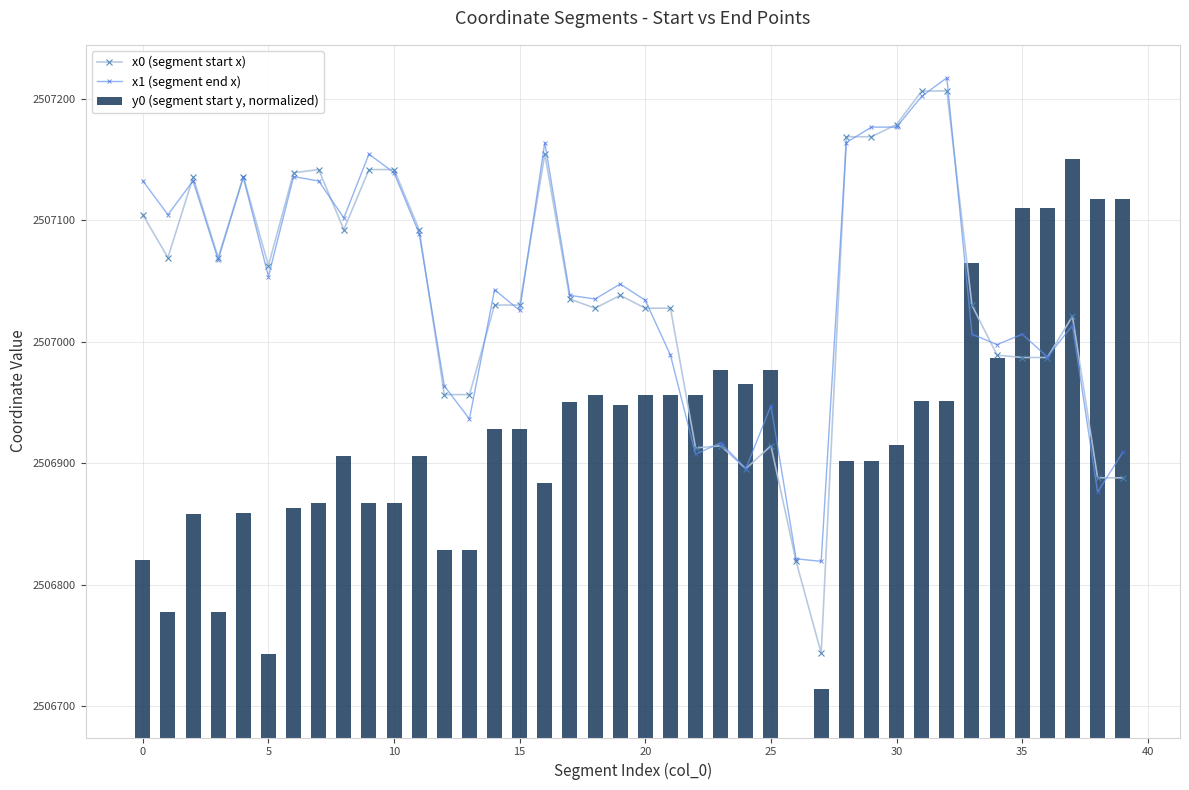

What is the label of the 26th bar from the right?

14